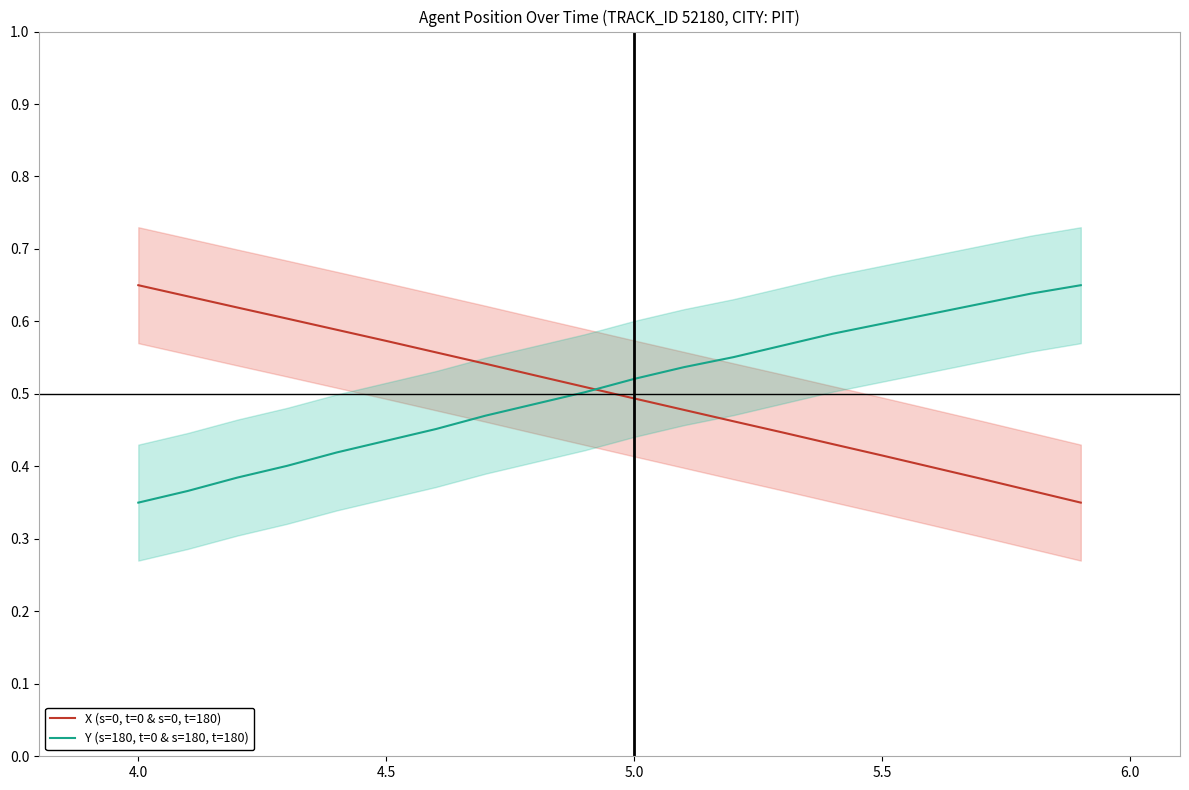

Count the X (s=0, t=0 & s=0, t=180) values in the range 0 to 1.

20